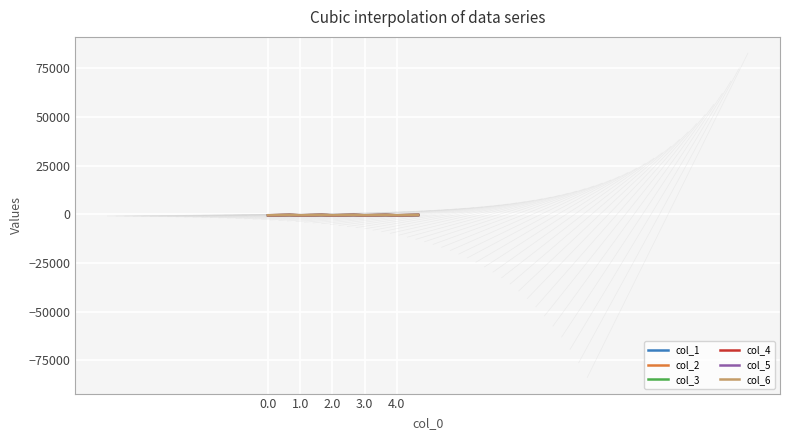

How many series are shown in this chart?

6